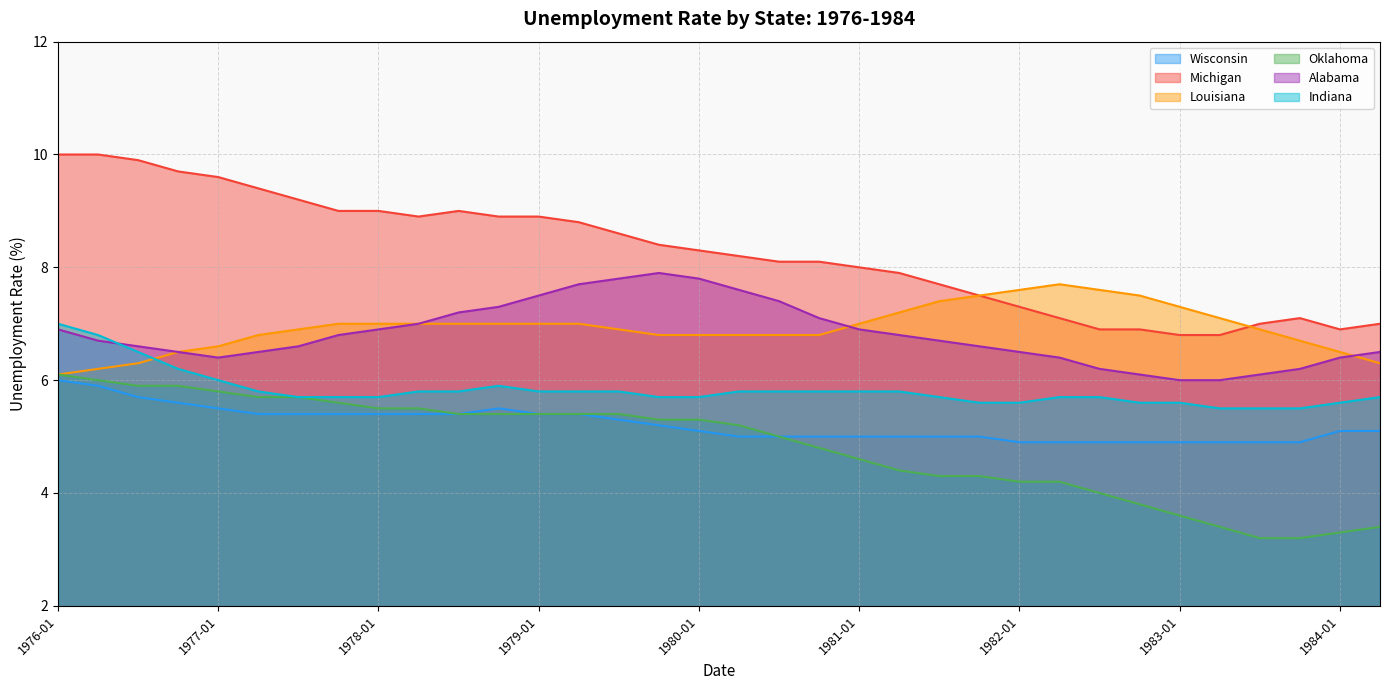

What position from the right is 1981-04?

13